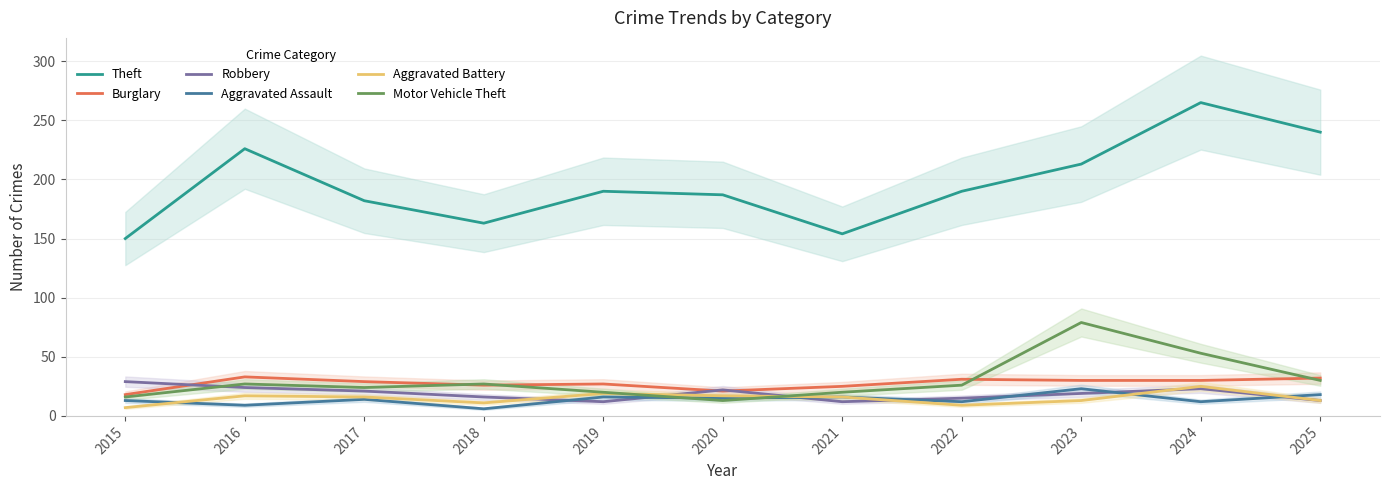

Count the number of data series in this chart.

6